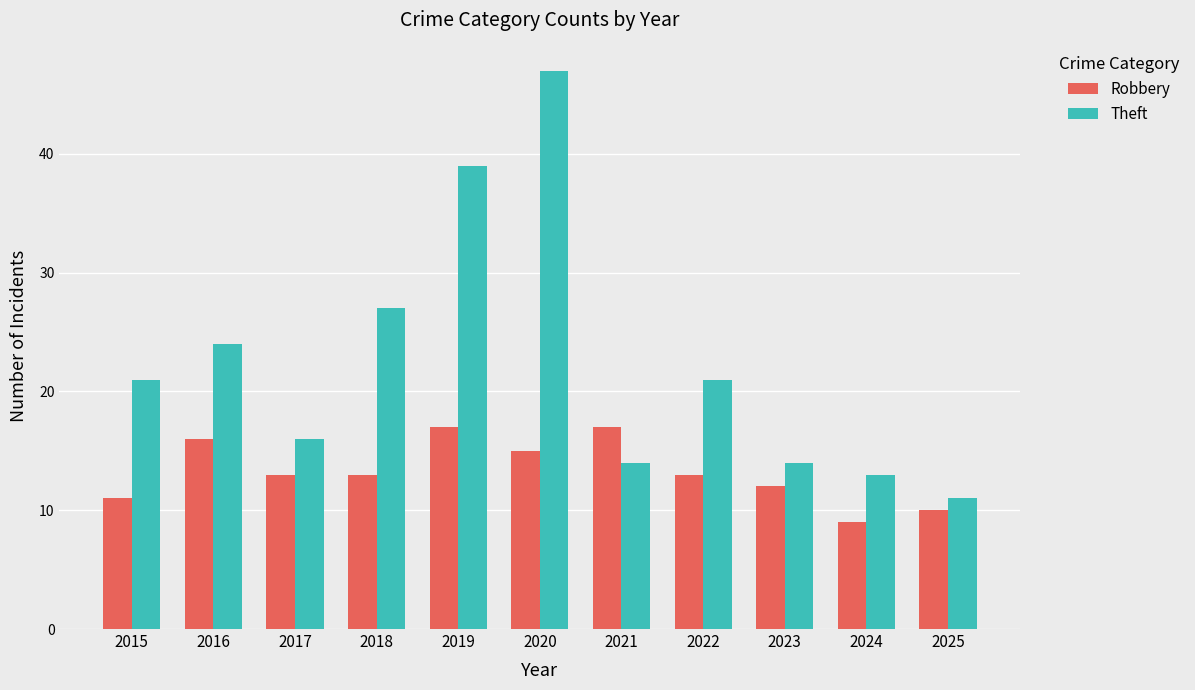

What is the difference between the maximum and minimum values in the Theft series?

36